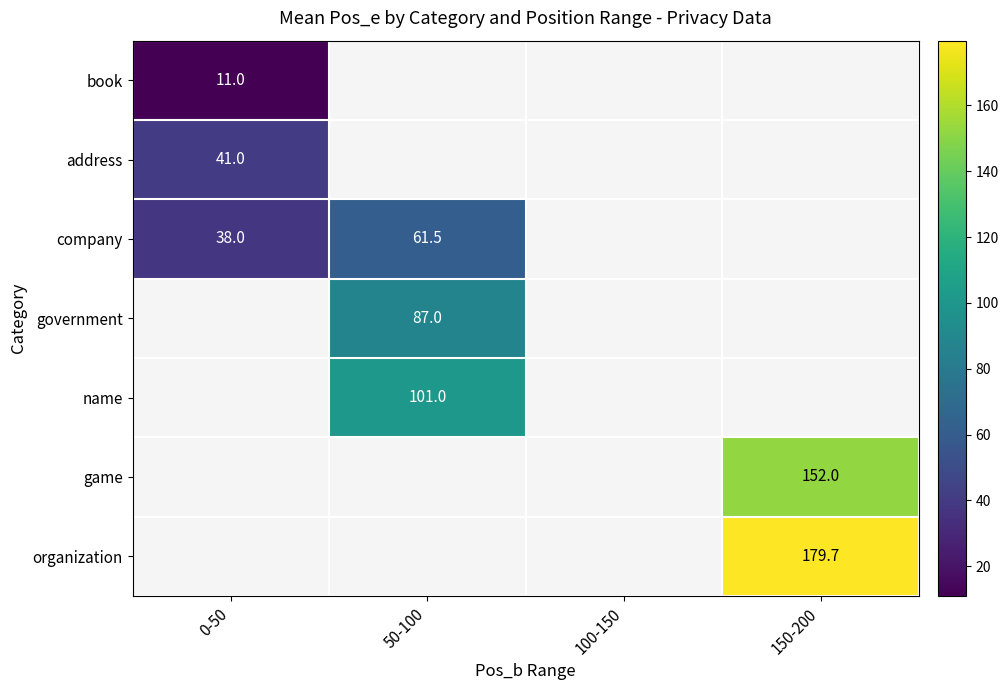

Which label corresponds to the largest value in the chart?

150-200